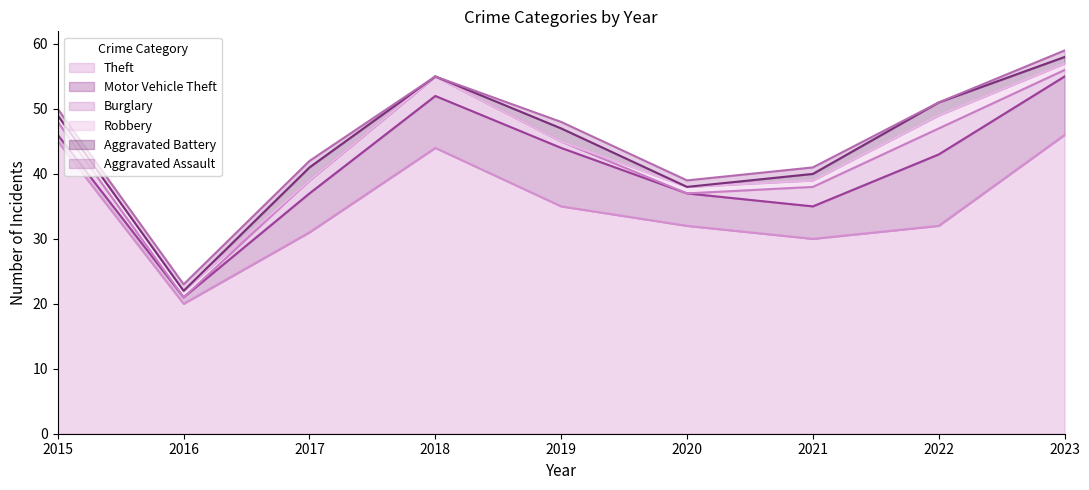

True or false: Aggravated Assault has a value of 0 at 2018.

False